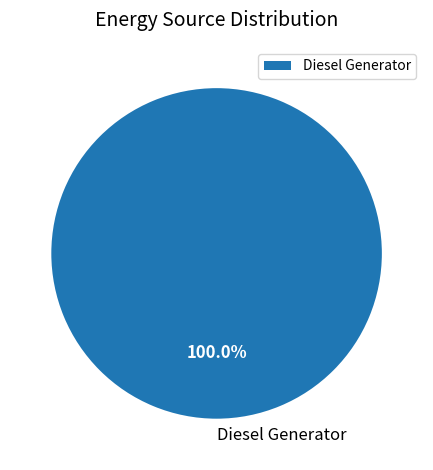

Does any single category account for the majority?

Yes